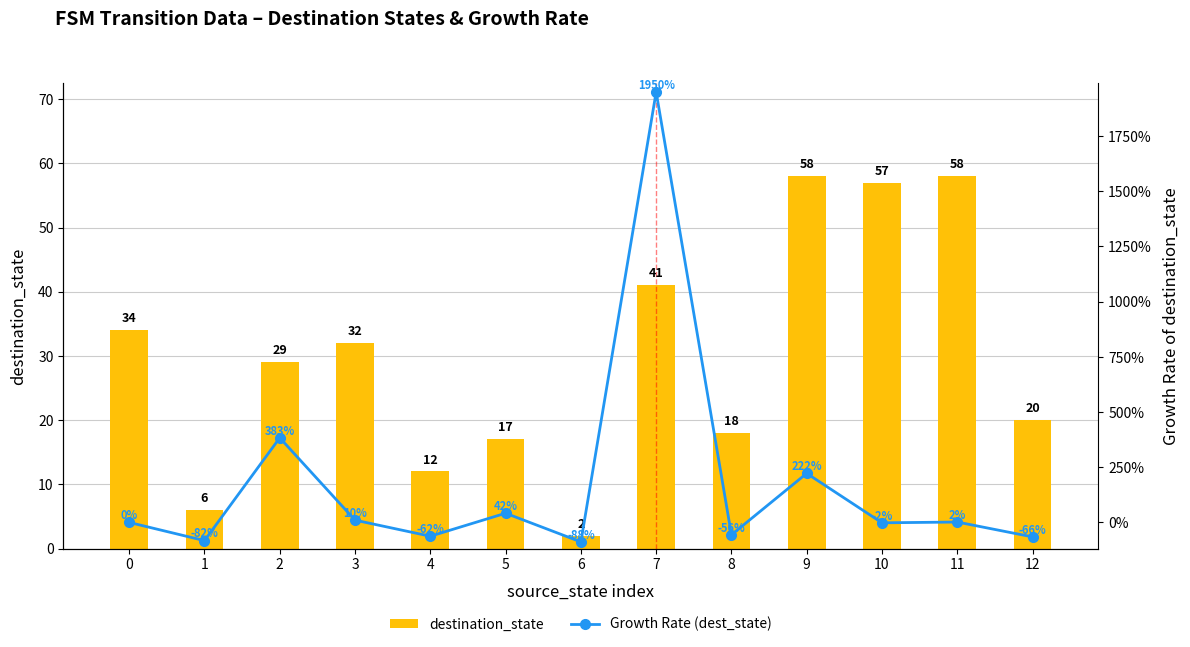

At which label does destination_state reach its minimum?

6